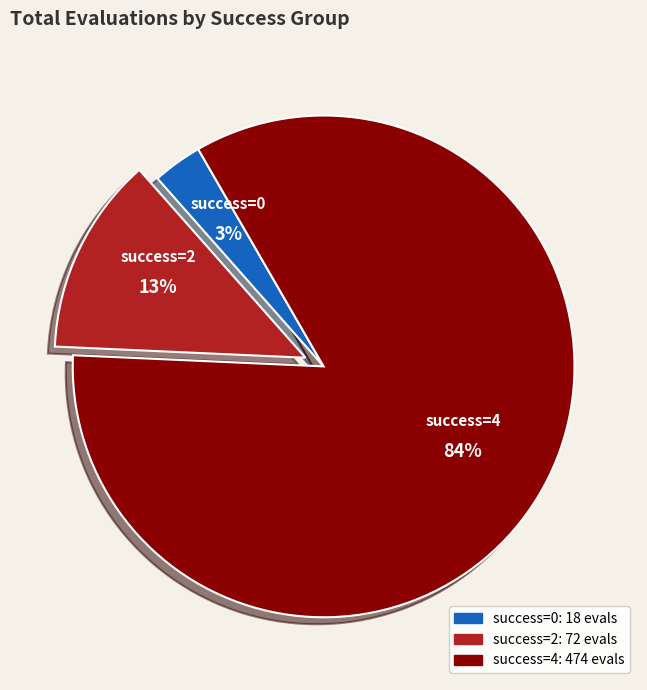

Count the number of slices in the pie.

3